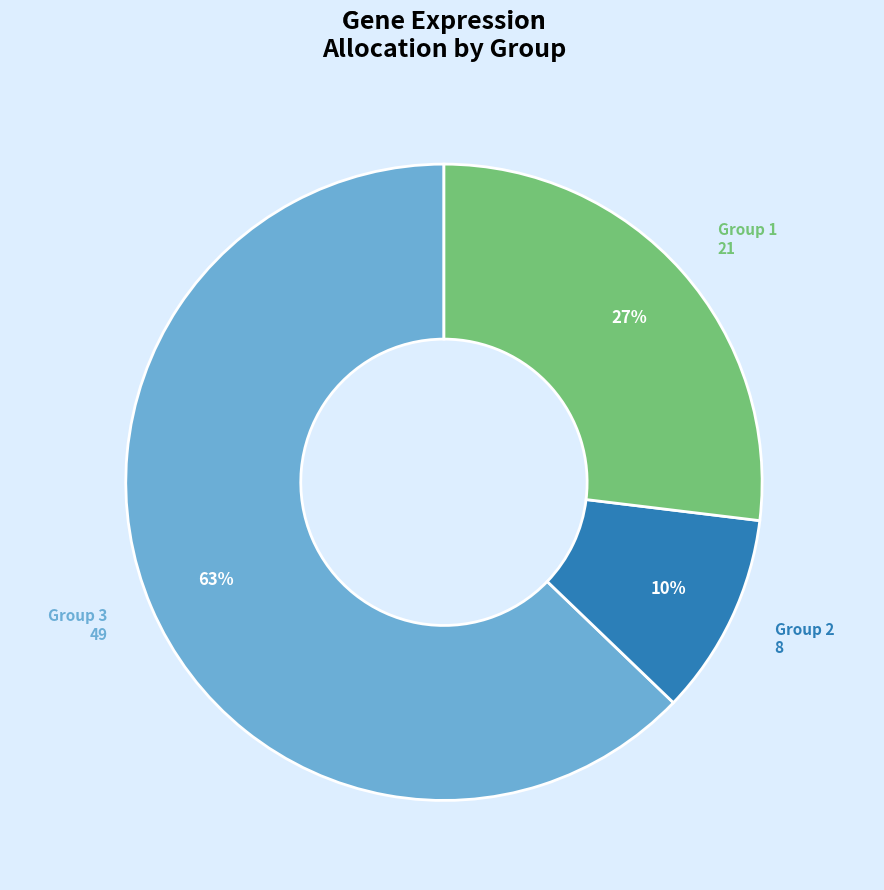

To the nearest percent, what is the average slice percentage?

33%